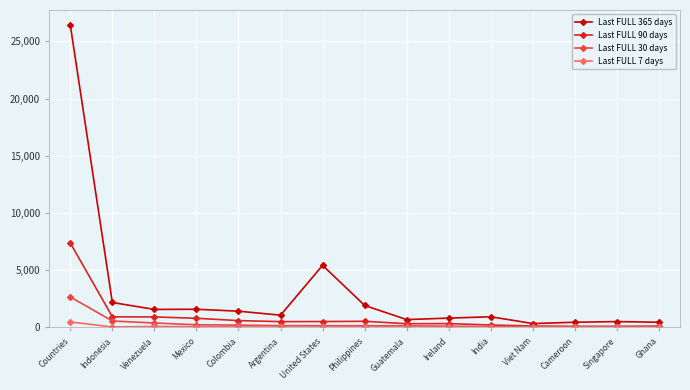

Is this an area chart (filled region under the line)?

No